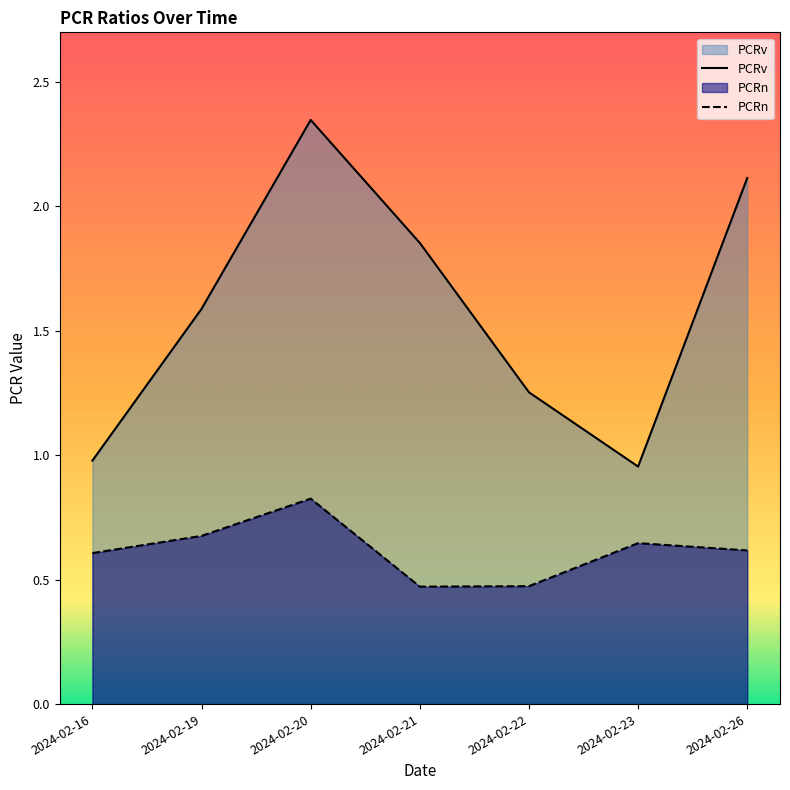

Which series has the largest range (max minus min)?

PCRv